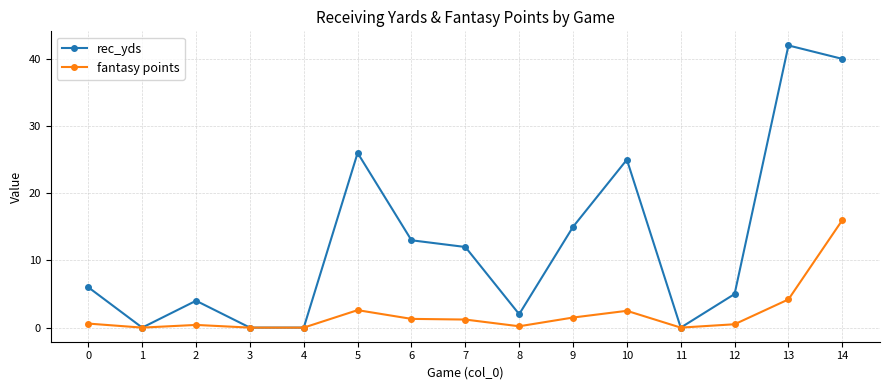

Which series has the largest total across all categories?

rec_yds